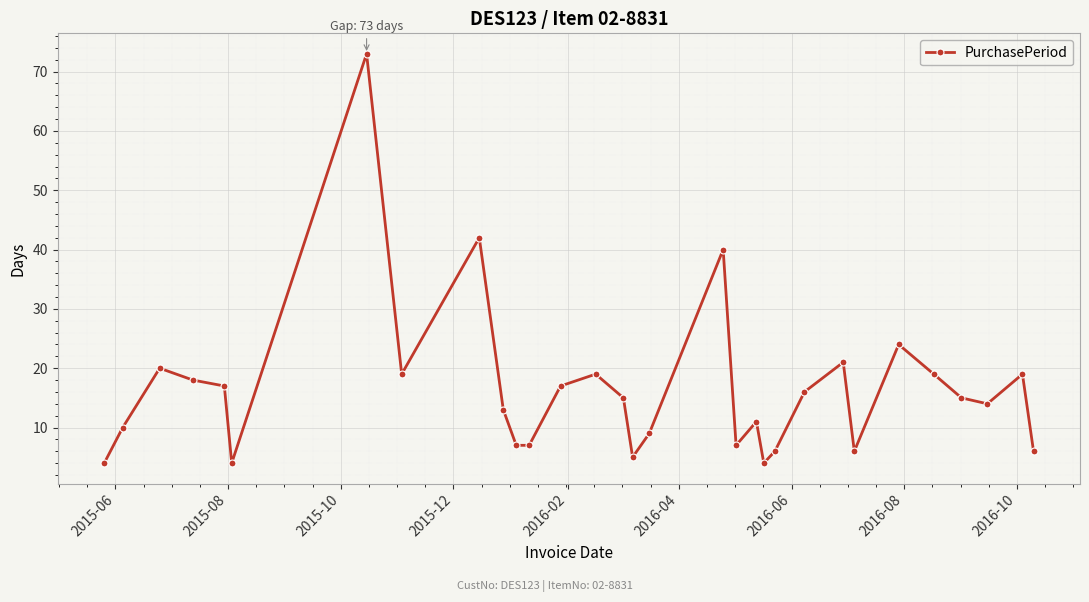

What is the value of the 26th point from the left?

24